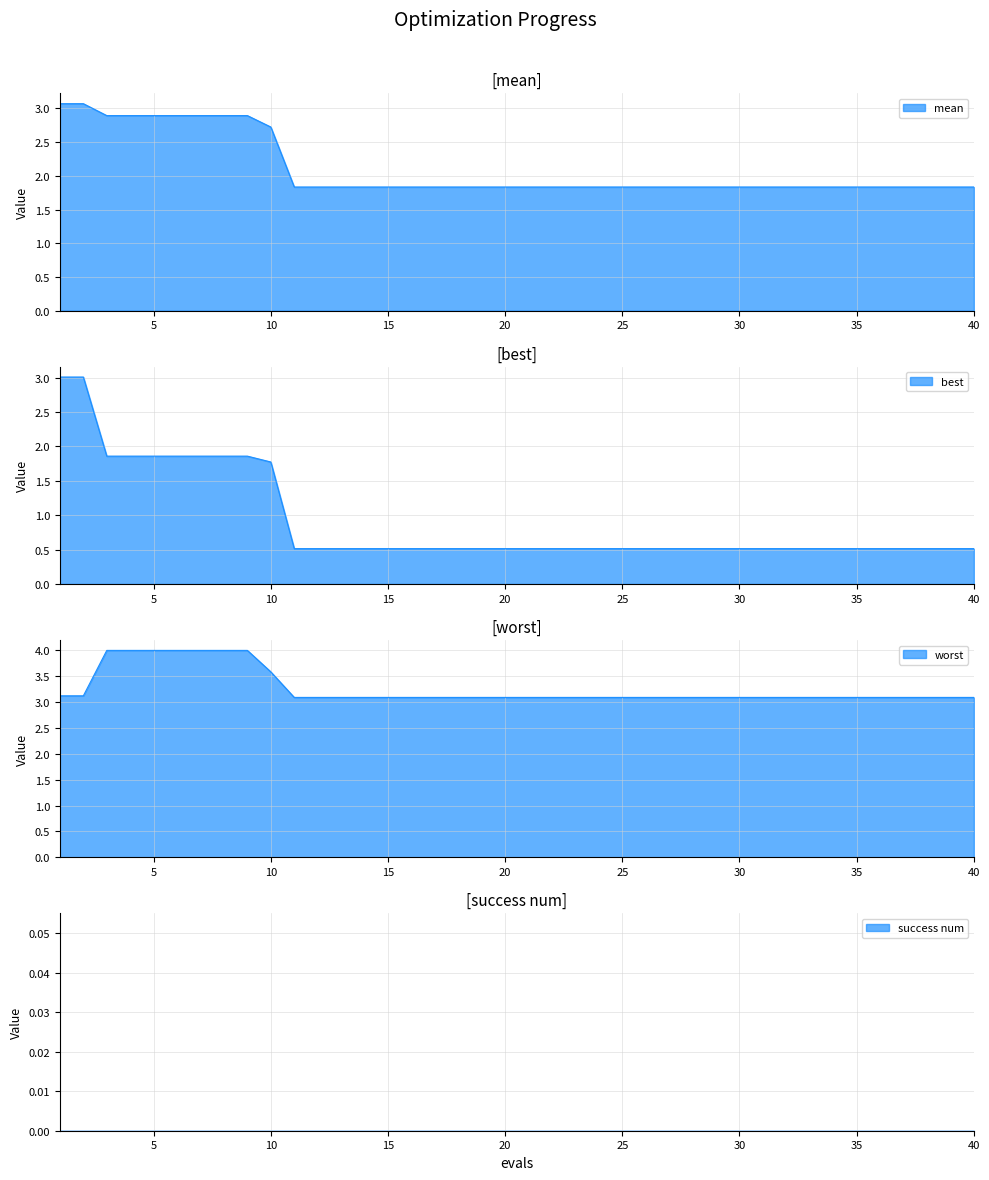

What is the smallest value displayed?

0.5